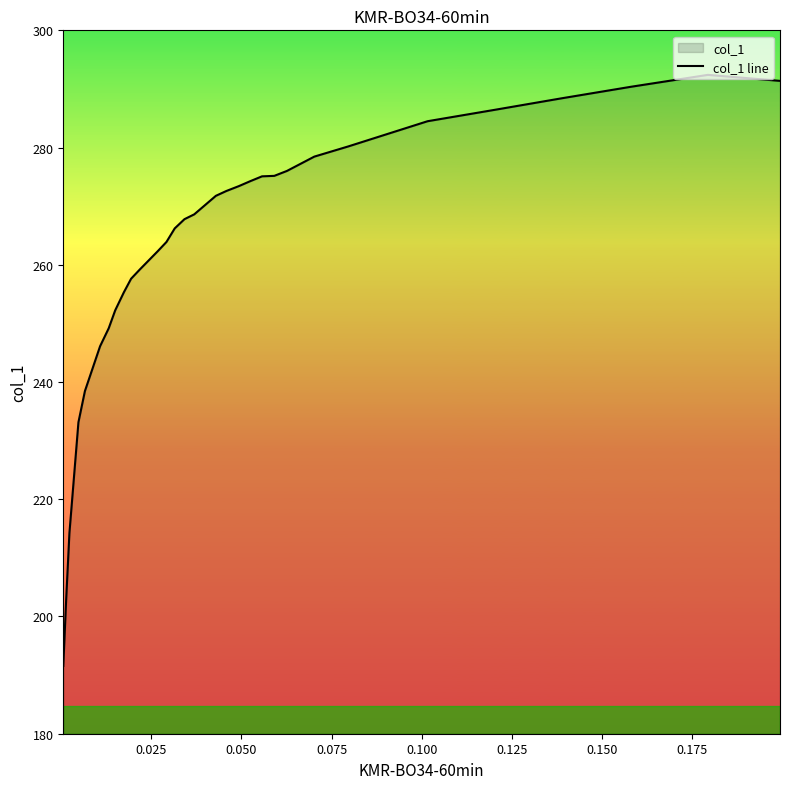

How many data points are above 267?

18